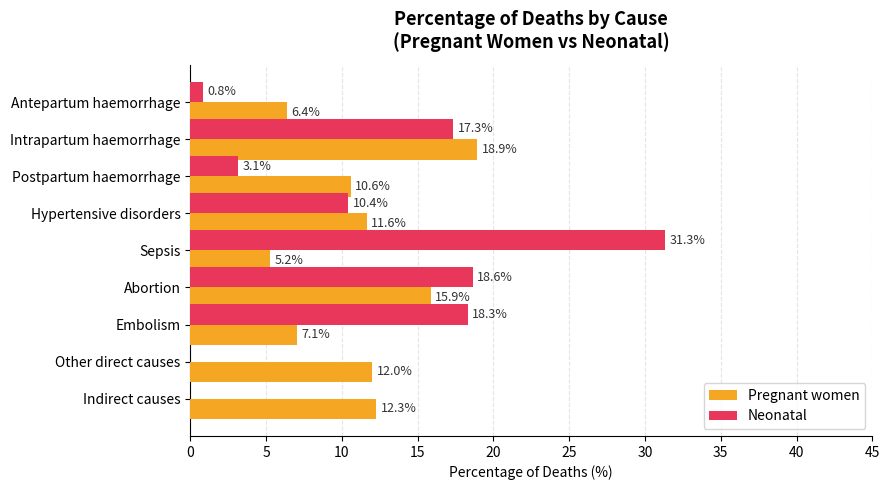

What is the maximum value for Neonatal?

31.3